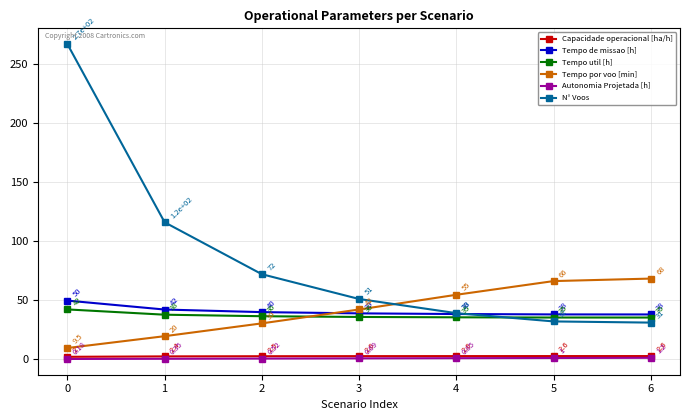

Rank the series at 5 from highest to lowest value.

Tempo por voo [min], Tempo de missao [h], Tempo util [h], N° Voos, Capacidade operacional [ha/h], Autonomia Projetada [h]